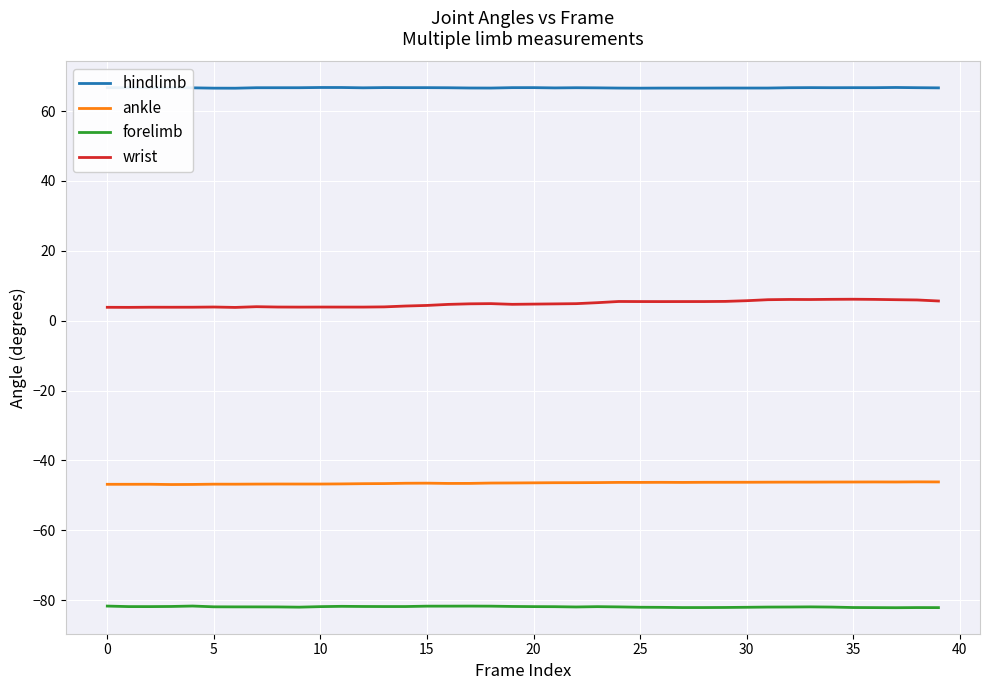

Rank the series by their average value, from highest to lowest.

hindlimb, wrist, ankle, forelimb